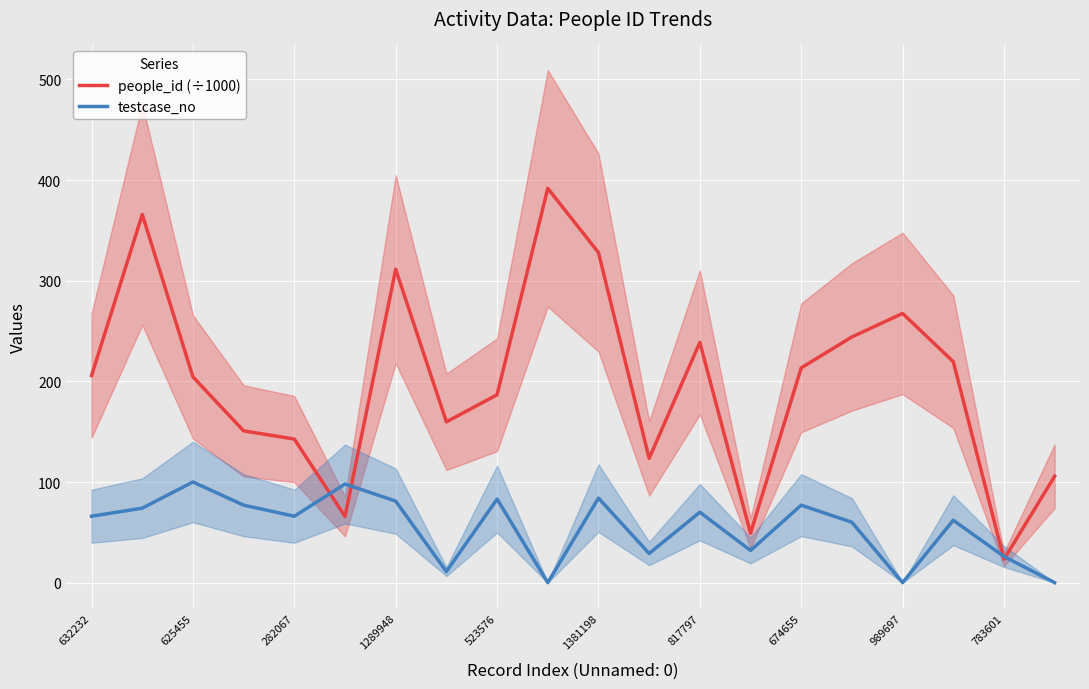

Which series has the largest total across all categories?

people_id (÷1000)